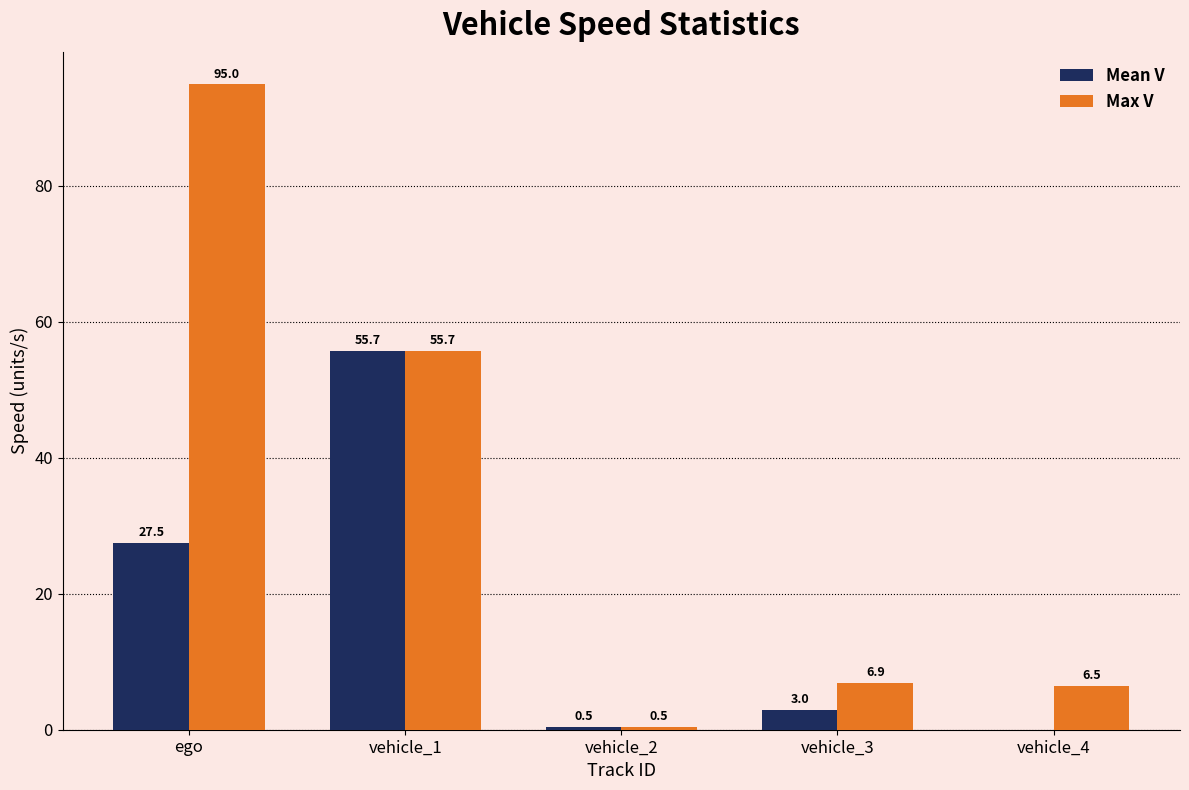

At which category is the sum across all series the highest?

ego